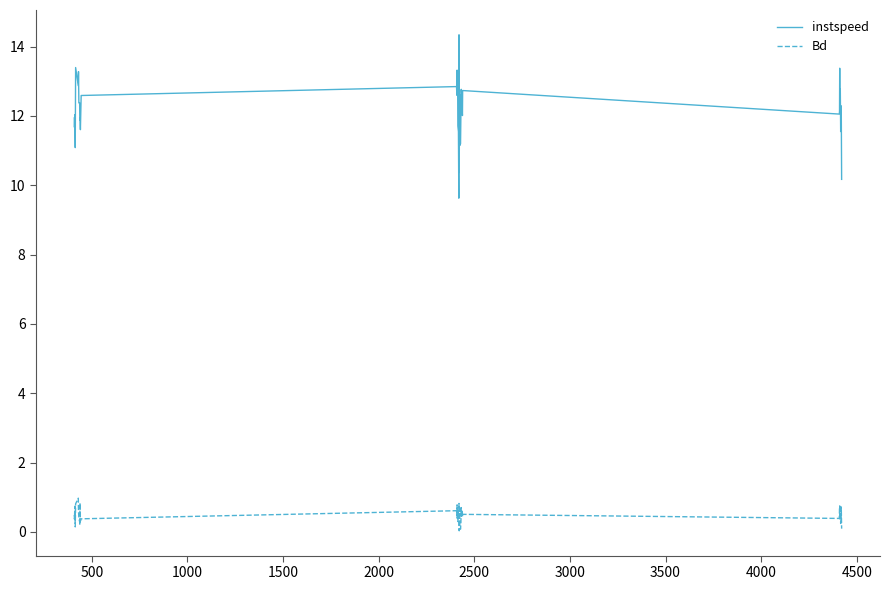

Which series has the largest total across all categories?

instspeed